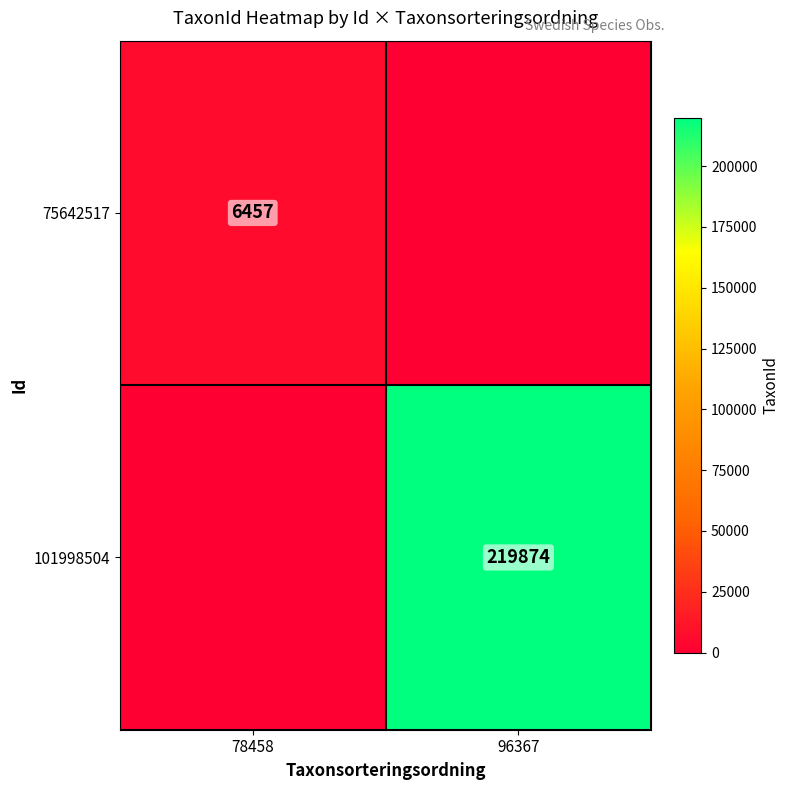

Is the value of 101998504 at 96367 greater than the value of 75642517 at 78458?

Yes